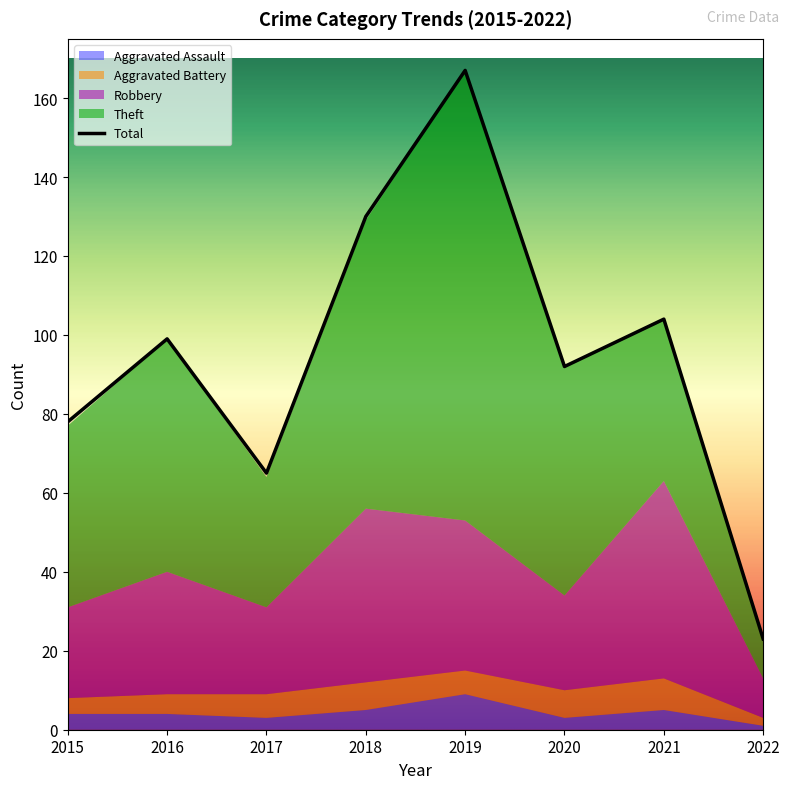

How many data points in Robbery are less than 31?

4